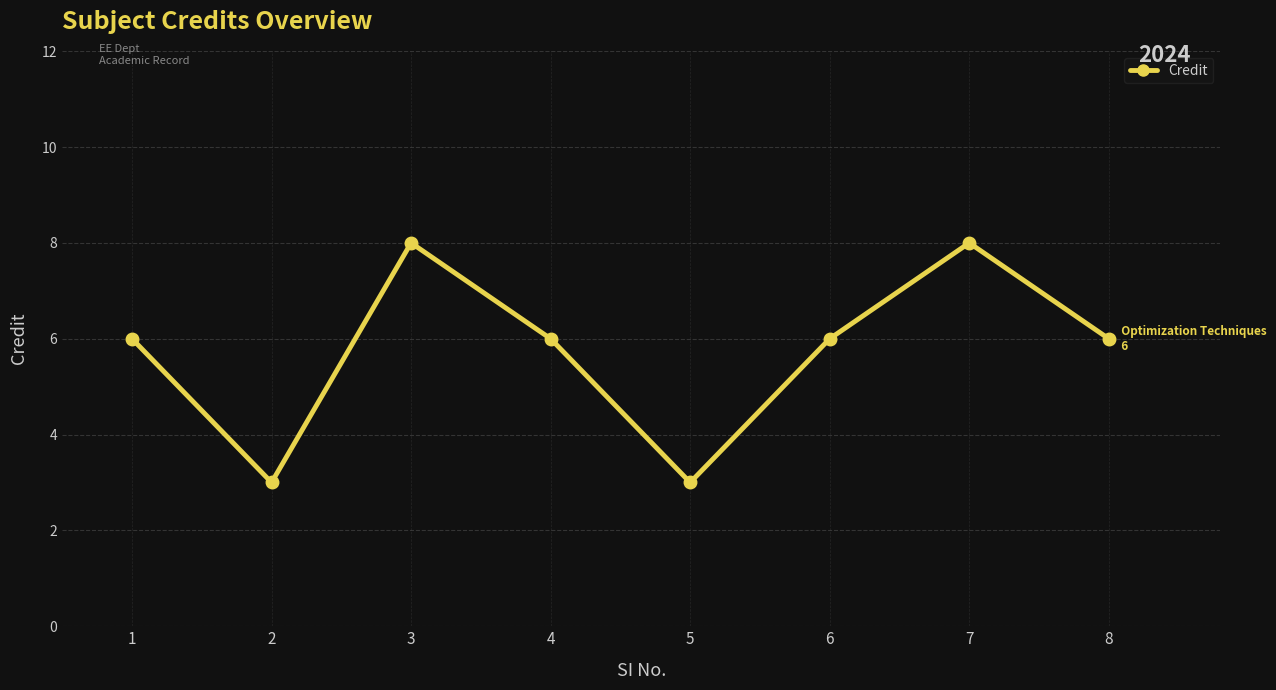

How many categories are shown in the chart?

8